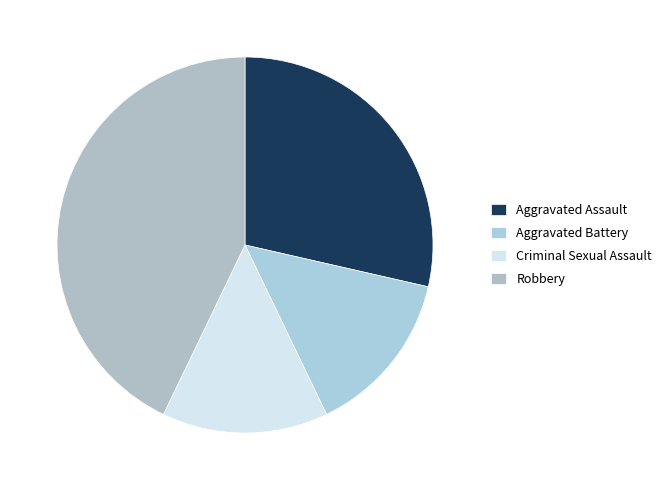

What is the largest slice in the pie chart?

Robbery